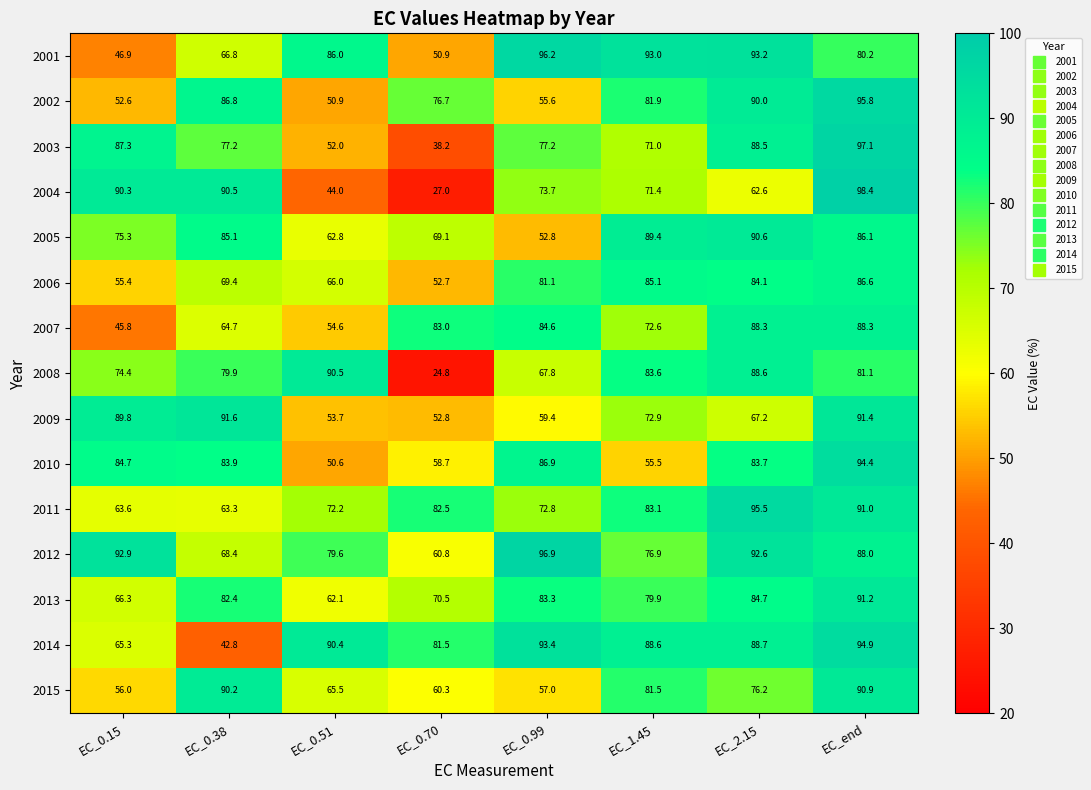

Rank the series at EC_0.99 from highest to lowest value.

2012, 2001, 2014, 2010, 2007, 2013, 2006, 2003, 2004, 2011, 2008, 2009, 2015, 2002, 2005